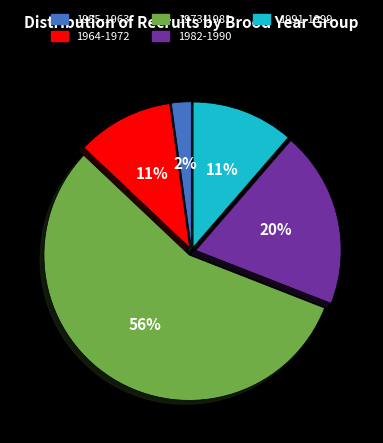

Do 1964-1972 and 1982-1990 together represent more than half of the pie?

No